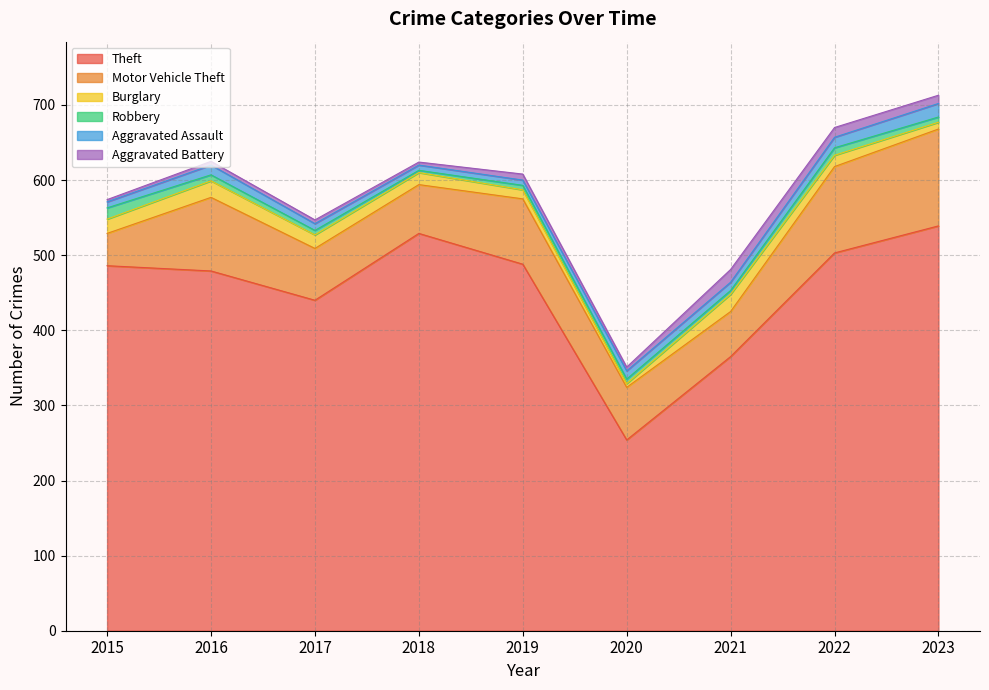

At which category is the sum across all series the highest?

2023